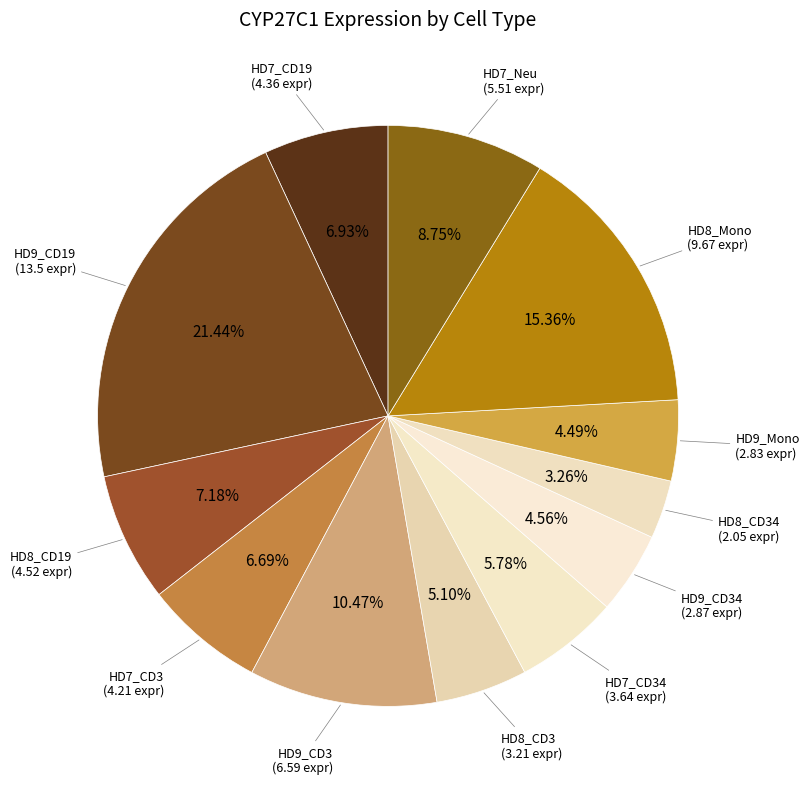

How many slices are in this pie chart?

12